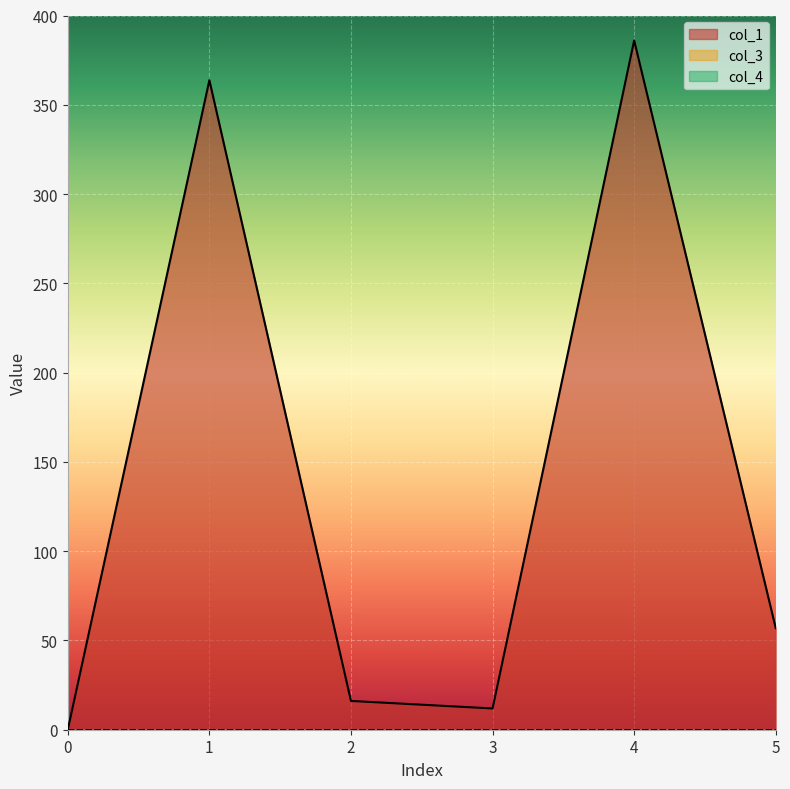

Reading right to left, transcribe all the data shown in this chart.

col_1: 5=56.9	4=386.0	3=11.9	2=16.1	1=363.8	0=0.0
col_3: 5=0.0	4=0.0	3=0.0	2=0.0	1=0.0	0=0.0
col_4: 5=0.0	4=0.0	3=0.0	2=0.0	1=0.0	0=0.0